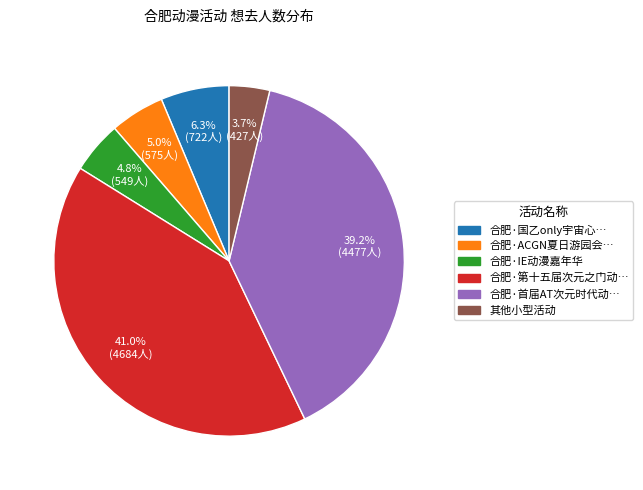

Is there any slice that represents more than half of the pie?

No